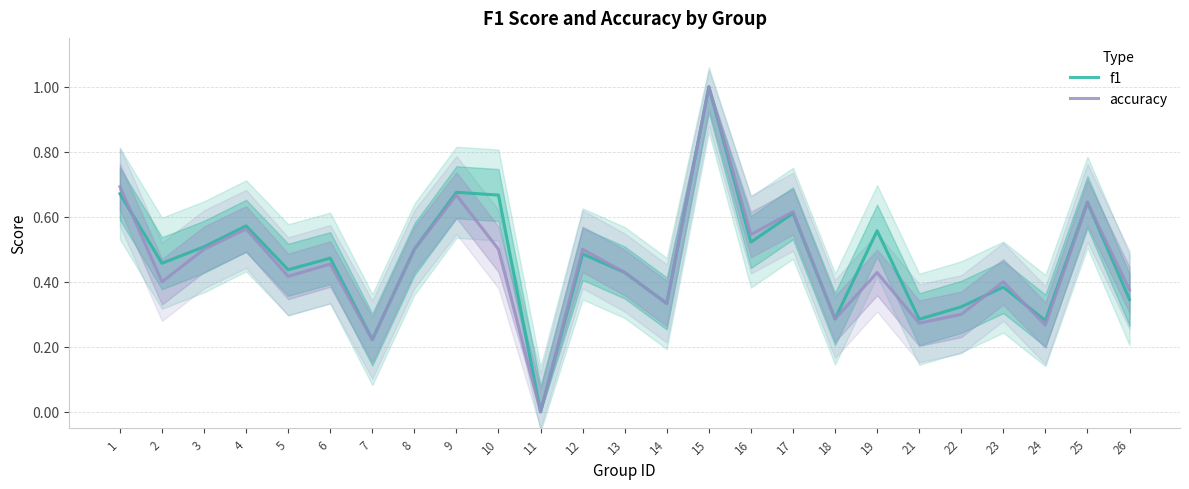

Which series has the widest spread of values?

f1